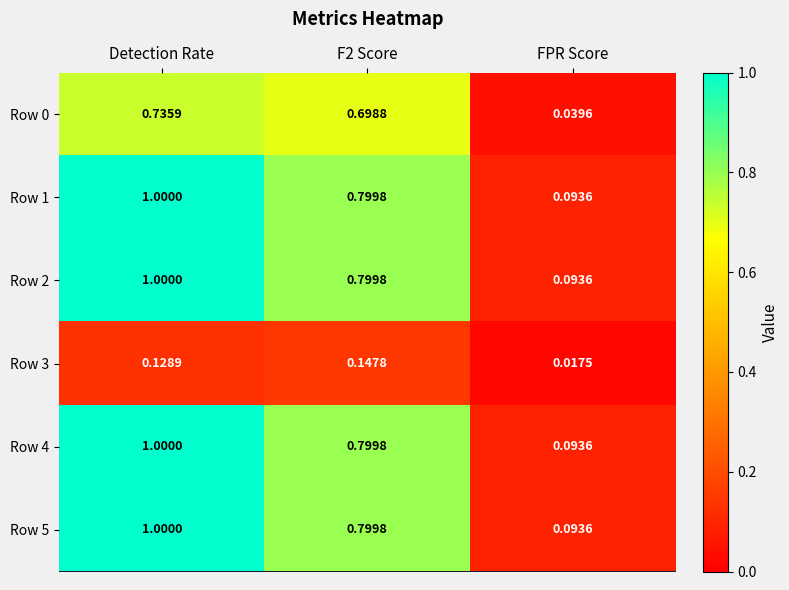

At which category does the chart reach its peak across all series?

Detection Rate